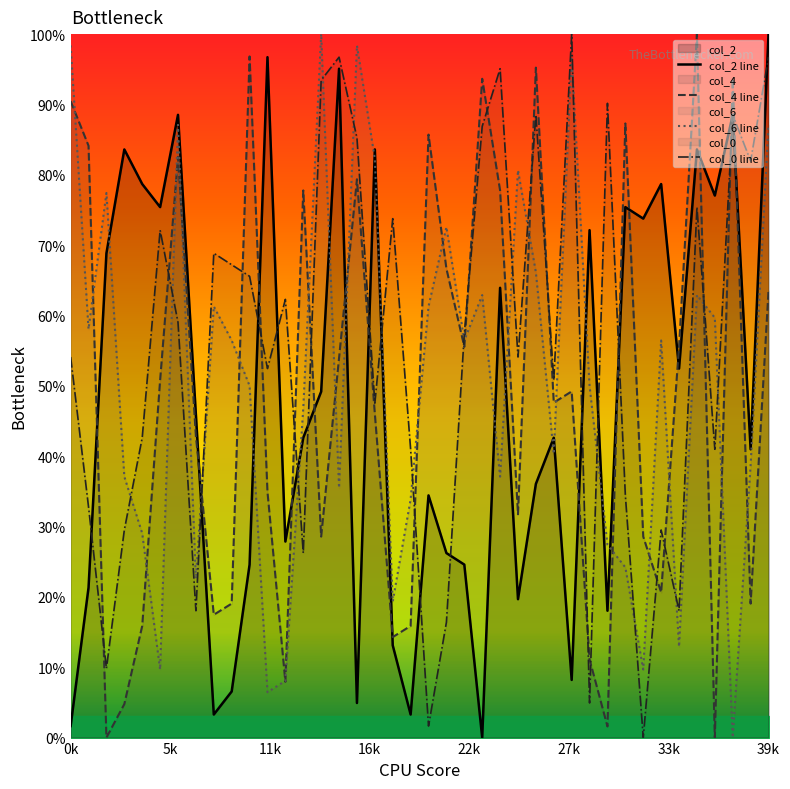

What is the value of the col_2 line point at the 2nd from the left?

21.3